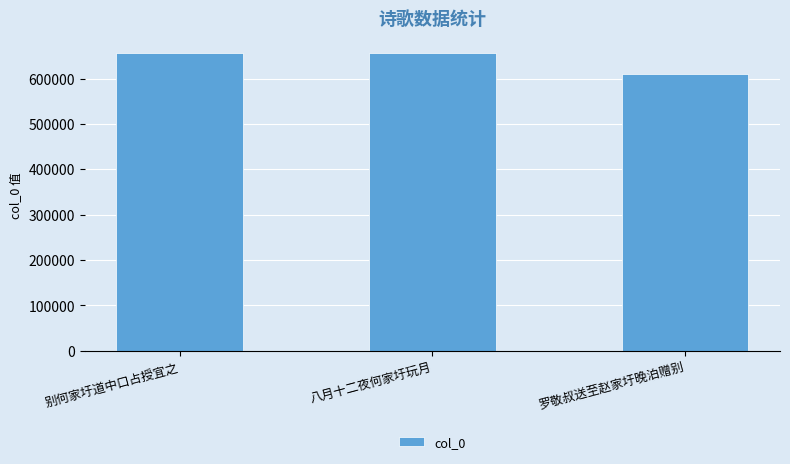

At which label is the value closest to 632625?

八月十二夜何家圩玩月